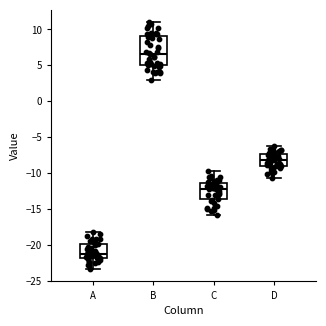

Where does the median line of the box for A sit on the y-axis? The values are not printed on the chart, so give them approximately, as read against the axis.

-21.0